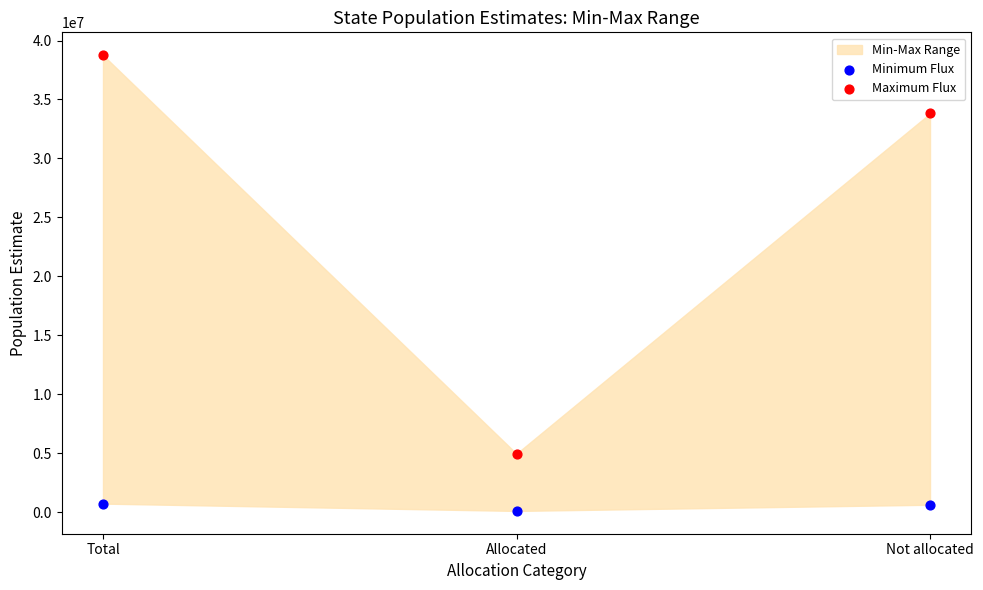

Across all data points, what is the range of Y values (max minus min)?

38667350